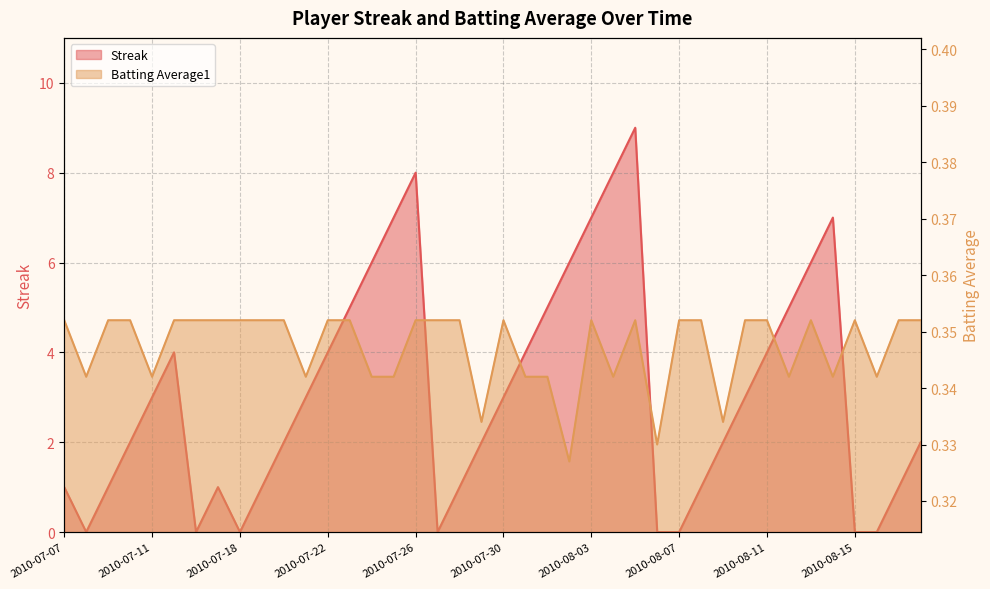

At which label does Batting Average1 reach its minimum?

2010-08-02